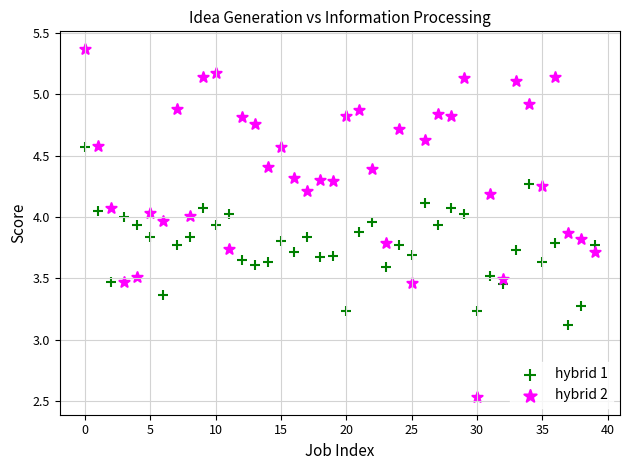

Which series reaches the maximum Y coordinate?

hybrid 2